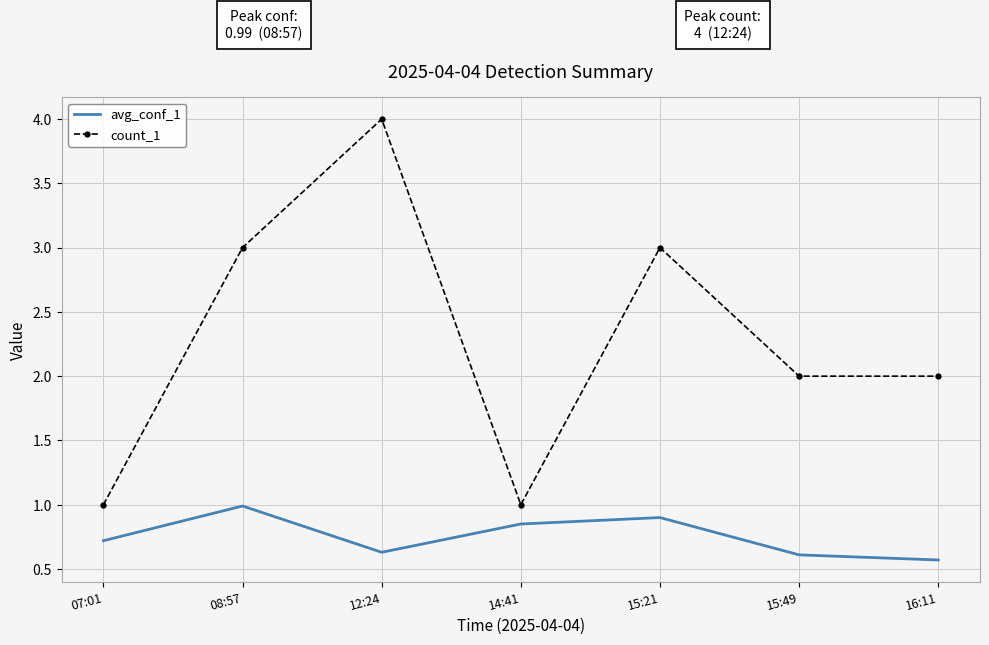

True or false: count_1 and avg_conf_1 intersect in this chart.

False